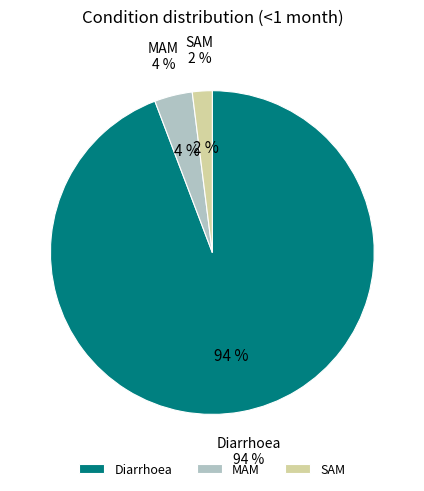

How many slices are in this pie chart?

3